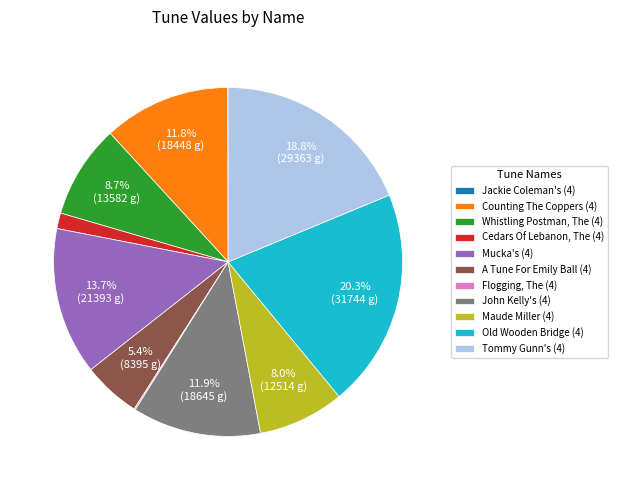

Approximately how many times larger is the value at John Kelly's (4) compared to Counting The Coppers (4)?

1.0